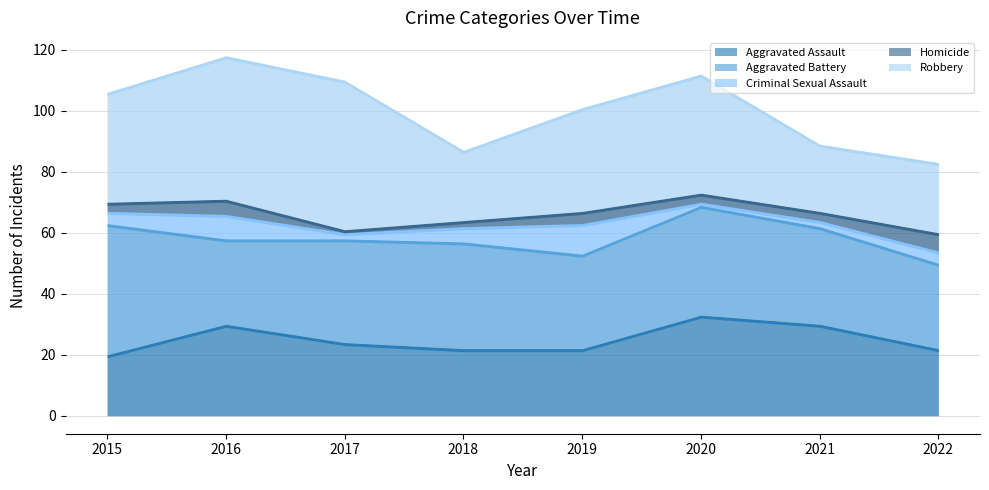

Between 2017 and 2019, which is larger?

2017